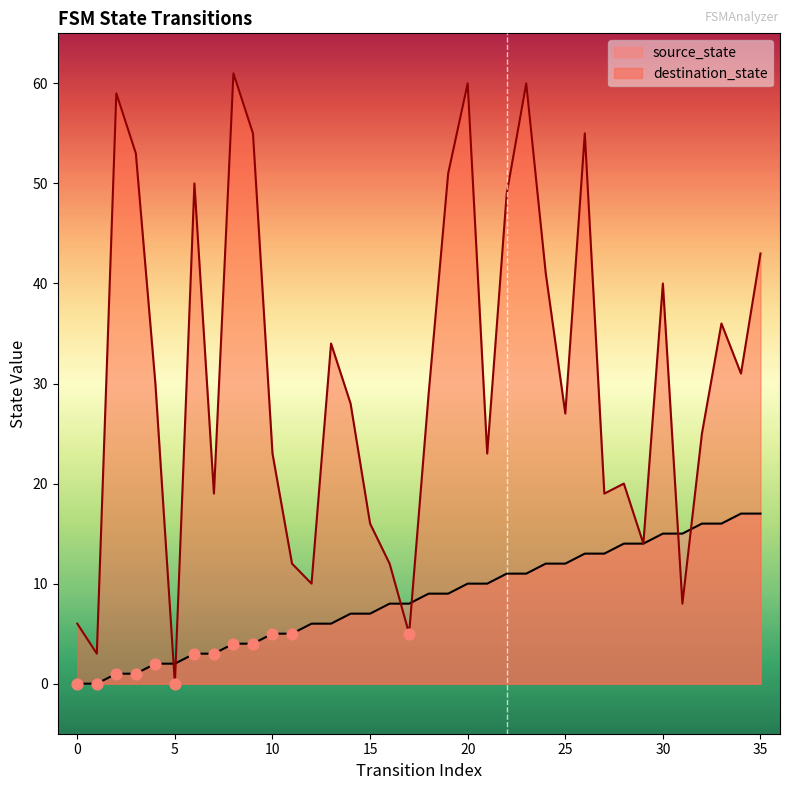

Which series reaches the minimum Y coordinate?

source_state